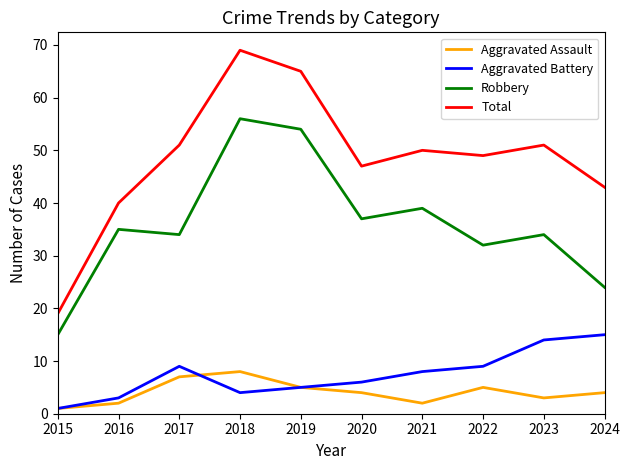

Which series has the largest total across all categories?

Total